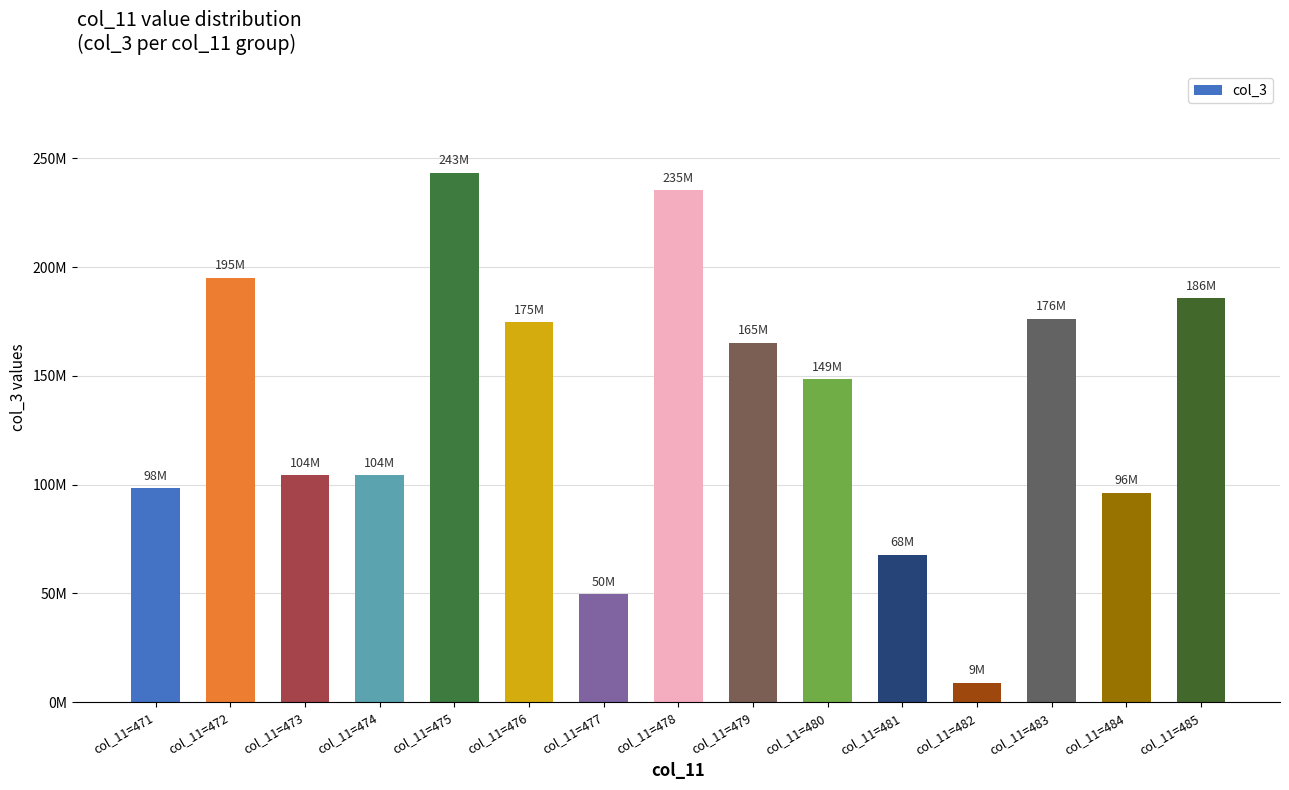

How many bars are there in total?

15